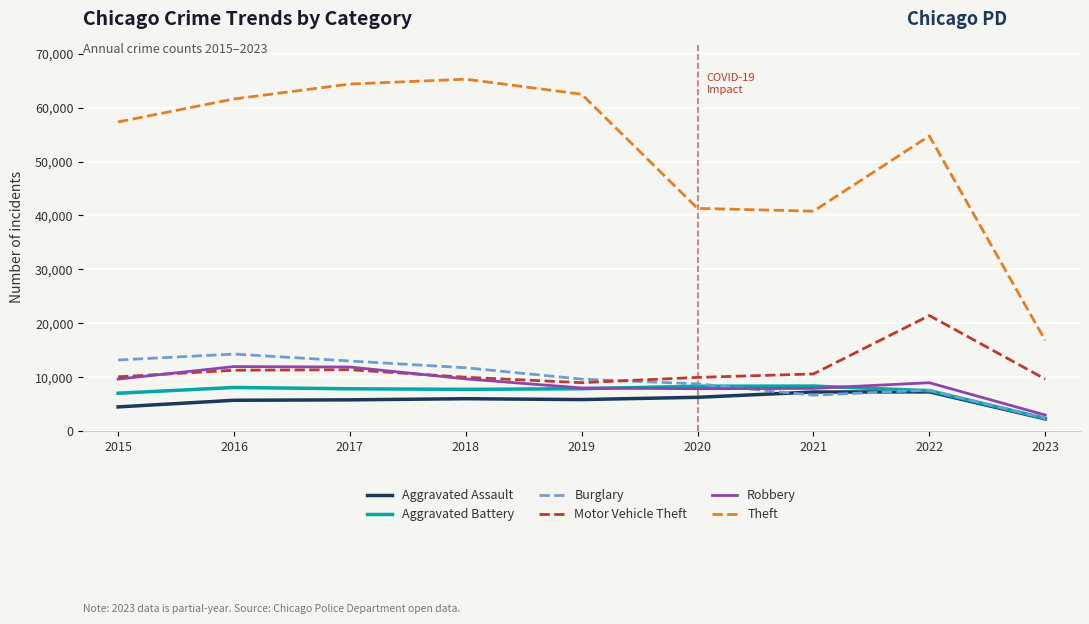

What is the greatest value displayed?

65286